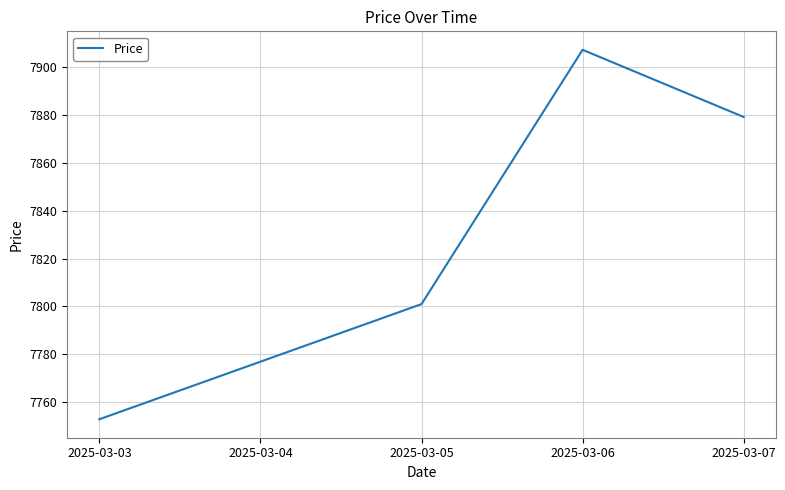

Does the chart display data point markers on the line(s)?

No